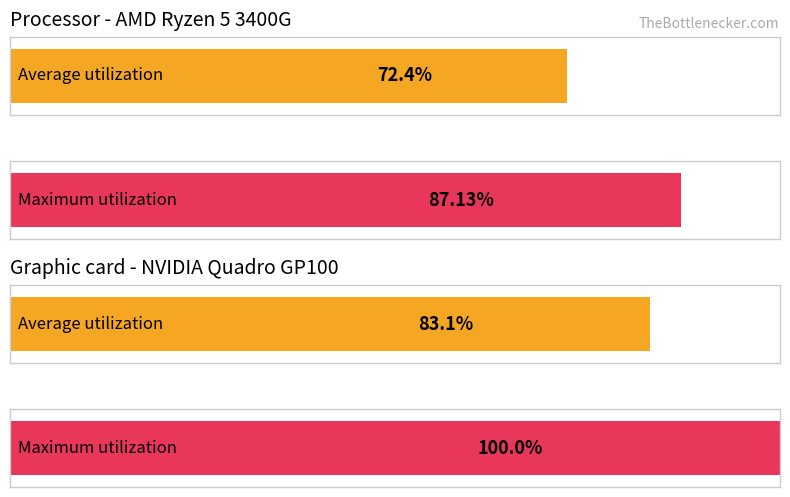

How many bars are there in each group?

2